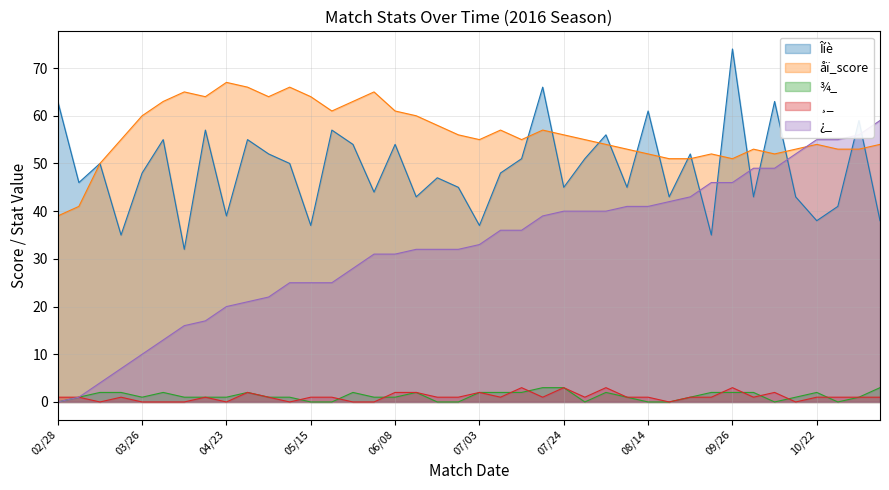

Reading right to left, extract all data points from this chart.

Îíè: 11/06=38	11/03=59	10/30=41	10/22=38	10/16=43	10/08=63	10/02=43	09/26=74	09/18=35	09/11=52	08/21=43	08/14=61	08/11=45	08/07=56	07/31=51	07/24=45	07/20=66	07/16=51	07/10=48	07/03=37	06/26=45	06/19=47	06/12=43	06/08=54	06/04=44	05/28=54	05/22=57	05/15=37	05/07=50	05/03=52	04/29=55	04/23=39	04/17=57	04/09=32	04/03=55	03/26=48	03/20=35	03/13=50	03/06=46	02/28=63
åï_score: 11/06=54	11/03=53	10/30=53	10/22=54	10/16=53	10/08=52	10/02=53	09/26=51	09/18=52	09/11=51	08/21=51	08/14=52	08/11=53	08/07=54	07/31=55	07/24=56	07/20=57	07/16=55	07/10=57	07/03=55	06/26=56	06/19=58	06/12=60	06/08=61	06/04=65	05/28=63	05/22=61	05/15=64	05/07=66	05/03=64	04/29=66	04/23=67	04/17=64	04/09=65	04/03=63	03/26=60	03/20=55	03/13=50	03/06=41	02/28=39
¾_: 11/06=3	11/03=1	10/30=0	10/22=2	10/16=1	10/08=0	10/02=2	09/26=2	09/18=2	09/11=1	08/21=0	08/14=0	08/11=1	08/07=2	07/31=0	07/24=3	07/20=3	07/16=2	07/10=2	07/03=2	06/26=0	06/19=0	06/12=2	06/08=1	06/04=1	05/28=2	05/22=0	05/15=0	05/07=1	05/03=1	04/29=2	04/23=1	04/17=1	04/09=1	04/03=2	03/26=1	03/20=2	03/13=2	03/06=1	02/28=0
¸_: 11/06=1	11/03=1	10/30=1	10/22=1	10/16=0	10/08=2	10/02=1	09/26=3	09/18=1	09/11=1	08/21=0	08/14=1	08/11=1	08/07=3	07/31=1	07/24=3	07/20=1	07/16=3	07/10=1	07/03=2	06/26=1	06/19=1	06/12=2	06/08=2	06/04=0	05/28=0	05/22=1	05/15=1	05/07=0	05/03=1	04/29=2	04/23=0	04/17=1	04/09=0	04/03=0	03/26=0	03/20=1	03/13=0	03/06=1	02/28=1
¿_: 11/06=59	11/03=56	10/30=55	10/22=55	10/16=52	10/08=49	10/02=49	09/26=46	09/18=46	09/11=43	08/21=42	08/14=41	08/11=41	08/07=40	07/31=40	07/24=40	07/20=39	07/16=36	07/10=36	07/03=33	06/26=32	06/19=32	06/12=32	06/08=31	06/04=31	05/28=28	05/22=25	05/15=25	05/07=25	05/03=22	04/29=21	04/23=20	04/17=17	04/09=16	04/03=13	03/26=10	03/20=7	03/13=4	03/06=1	02/28=0